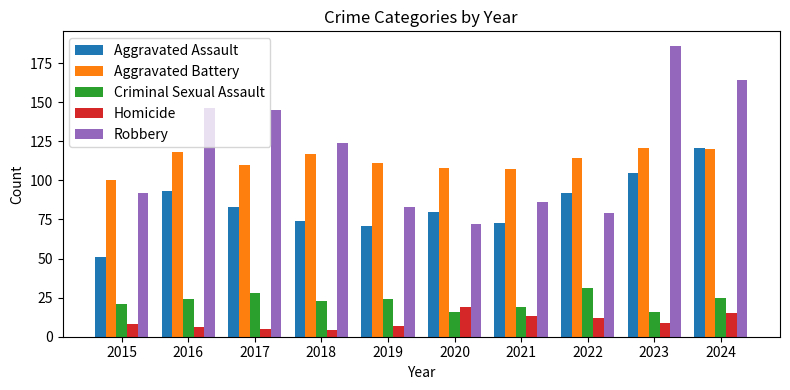

What is the total value across all series at 2016?

387